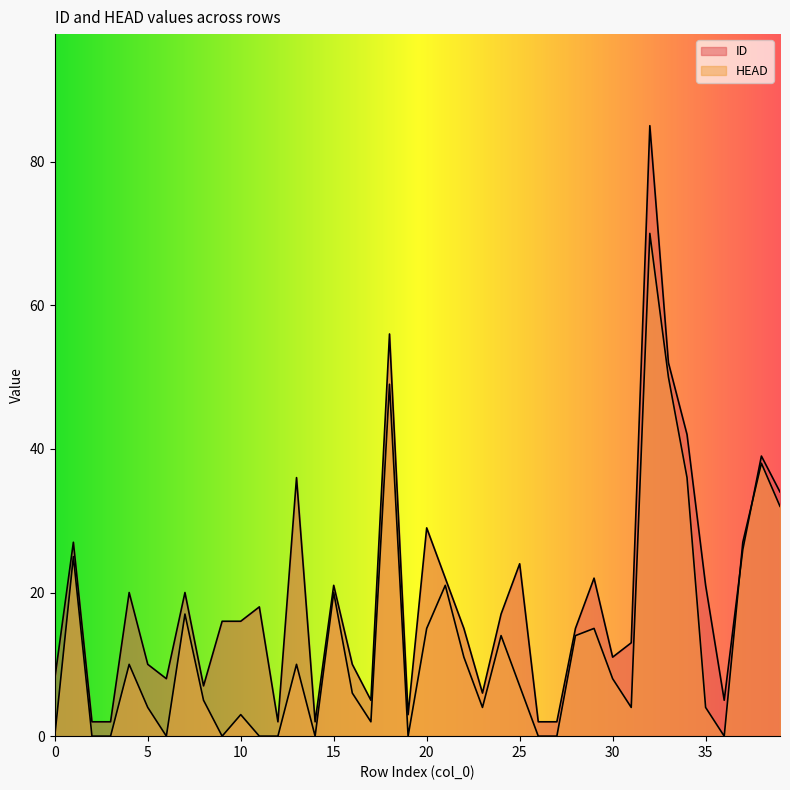

At how many categories does at least one series exceed 32?

7